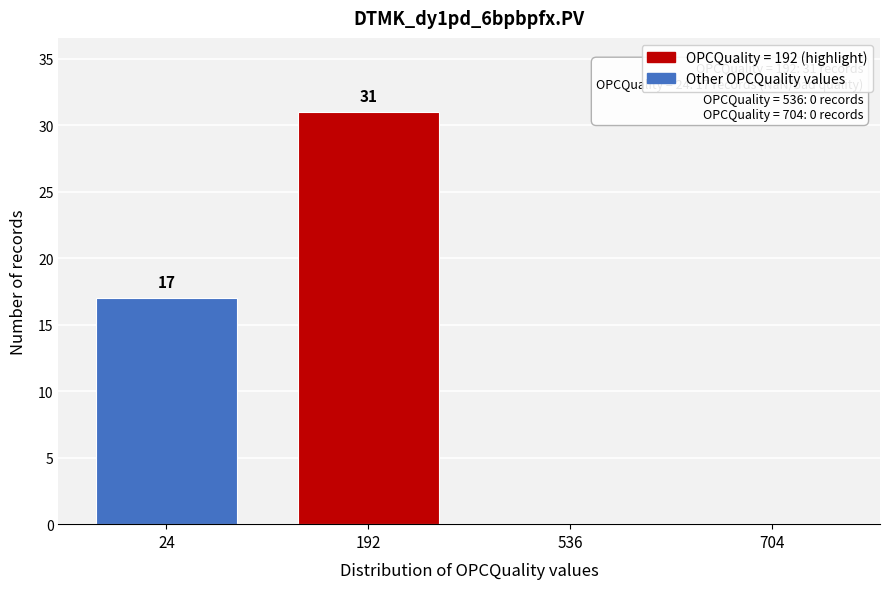

Reading left to right, what are all the values shown in this chart?

24=17	192=31	536=0	704=0